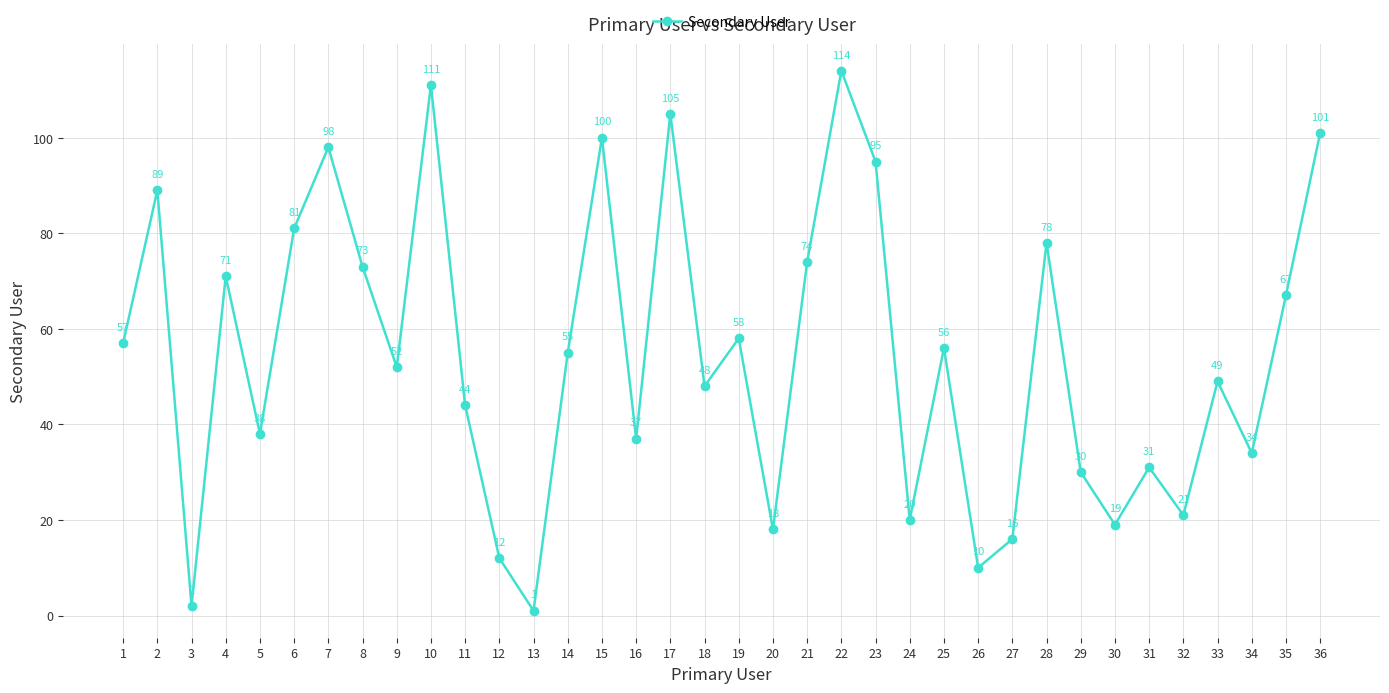

How many series are shown in this chart?

1